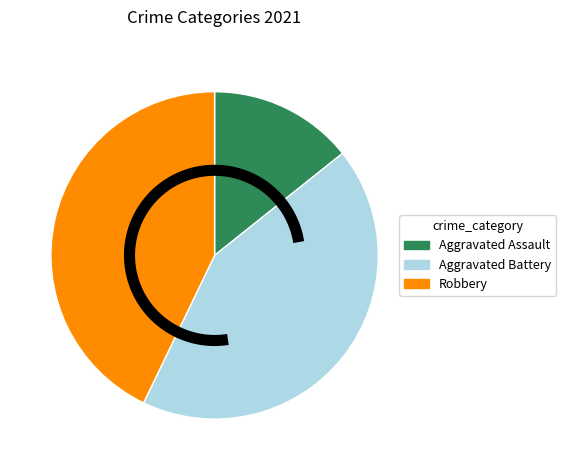

Do Aggravated Assault and Robbery together represent more than half of the pie?

Yes